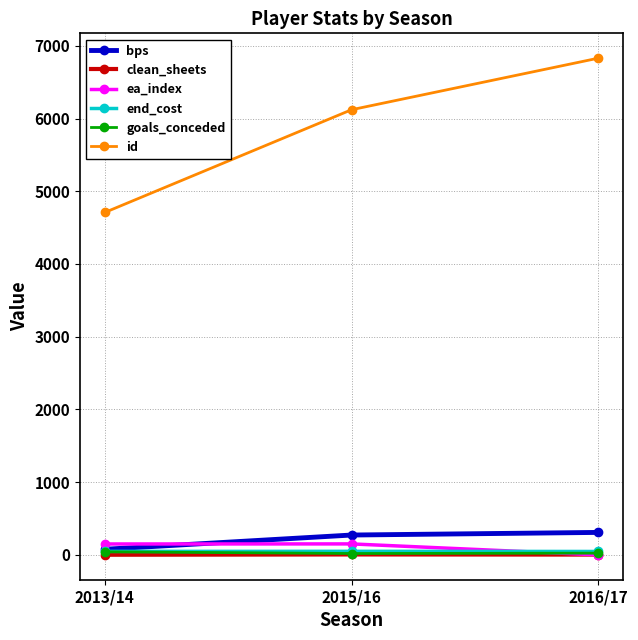

What is the spread (max minus min) of values at 2015/16?

6115